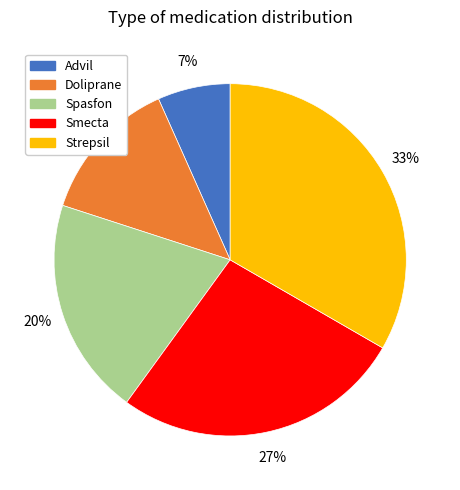

Which category has the biggest portion of the pie?

Strepsil